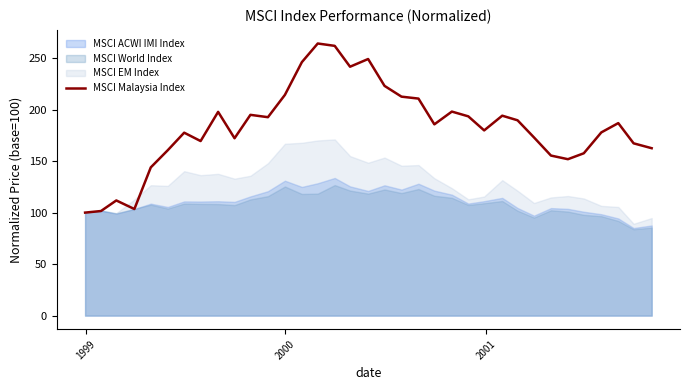

How many values exceed 185?

18